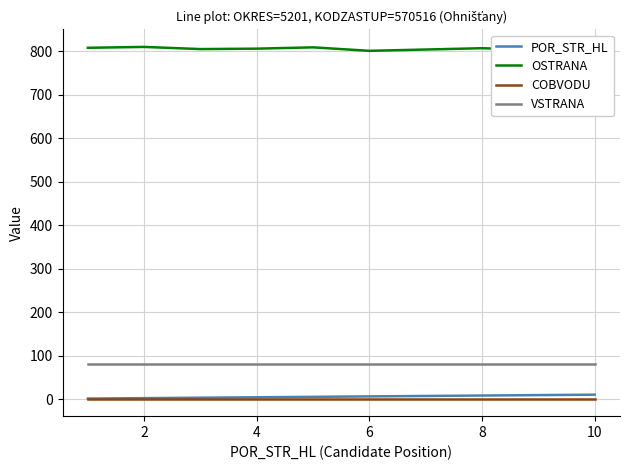

True or false: OSTRANA and COBVODU intersect in this chart.

False